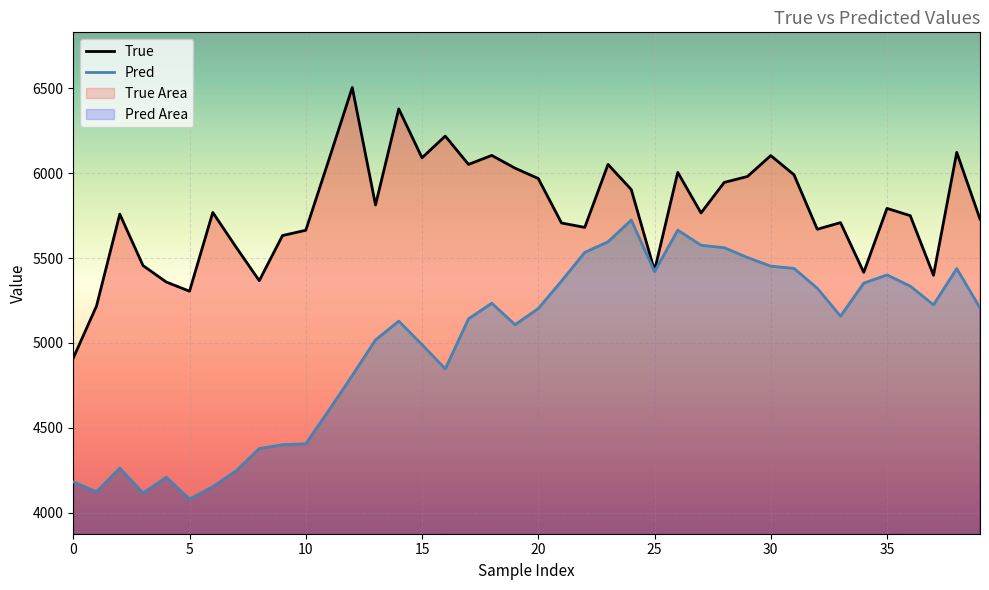

In True, how many points are higher than both neighbors (excluding endpoints)?

12